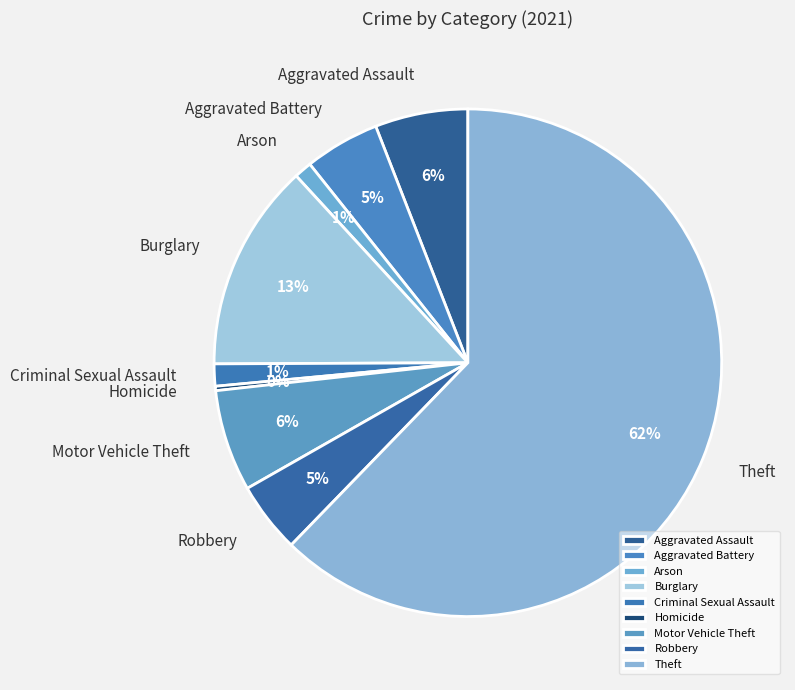

Which has a higher value, Homicide or Arson?

Arson